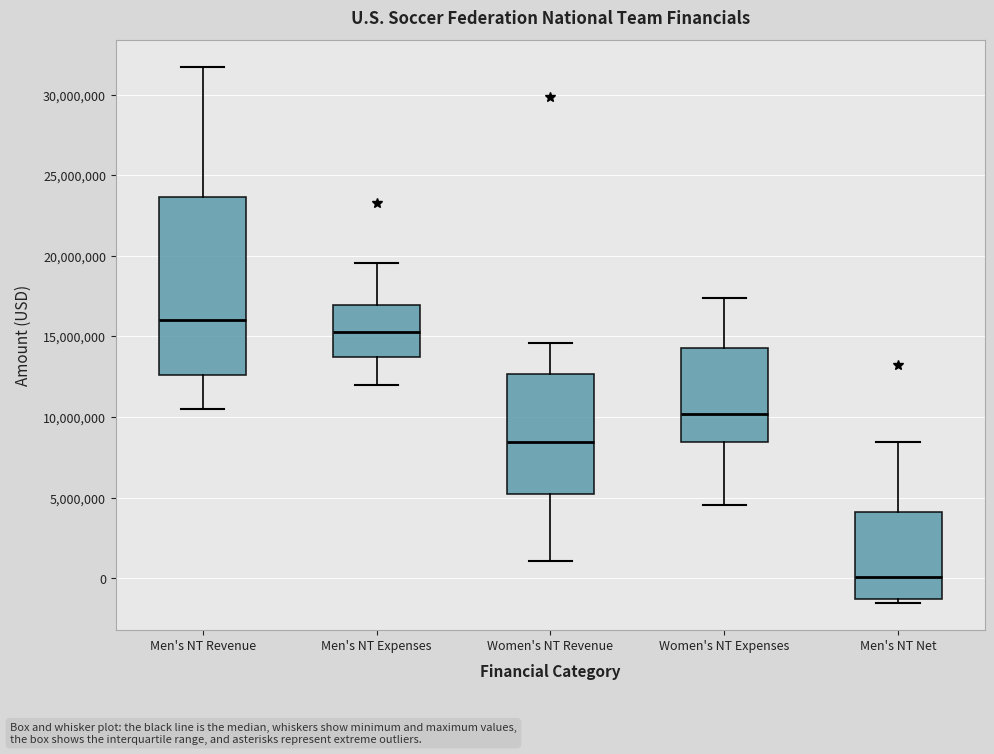

Which box is the tallest, from its lower edge to its upper edge?

Men's NT Revenue